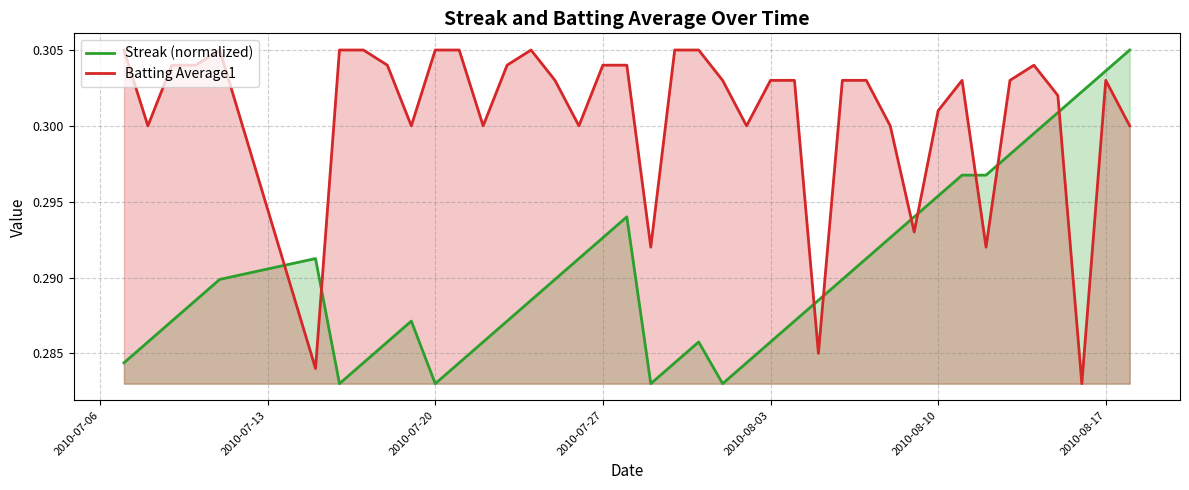

What is the sum of all Batting Average1 values?

12.0